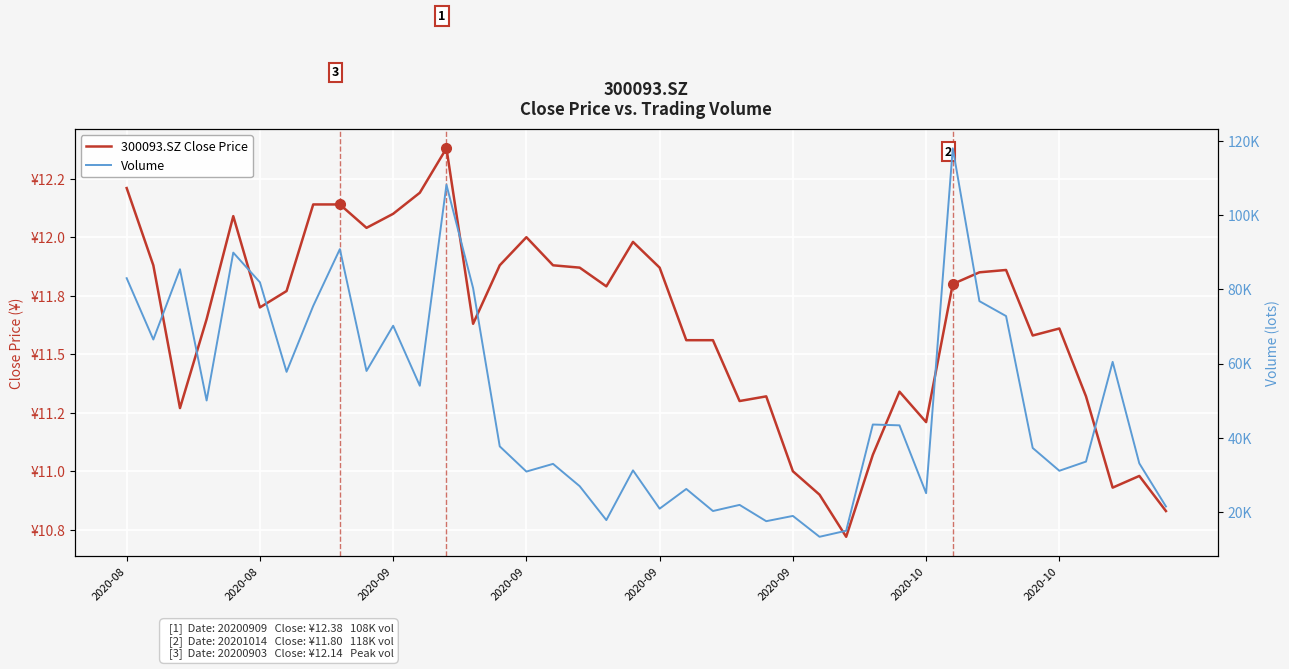

What is the label of the 7th point from the left?

2020-10